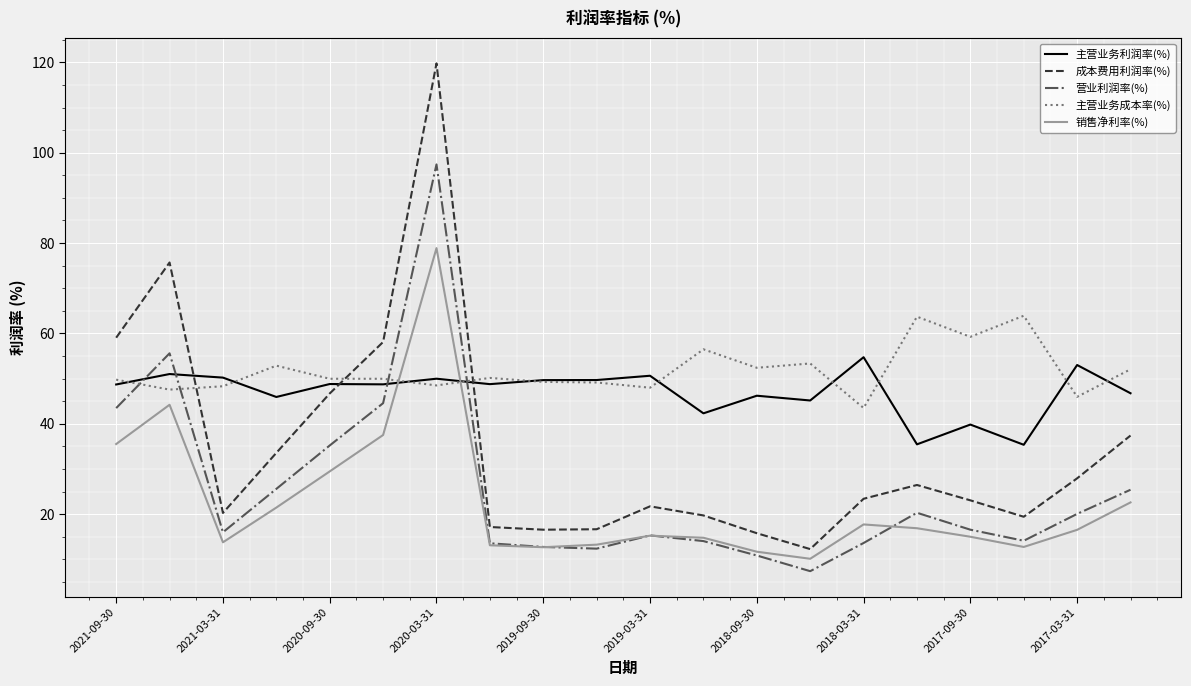

True or false: 成本费用利润率(%) and 营业利润率(%) intersect in this chart.

False